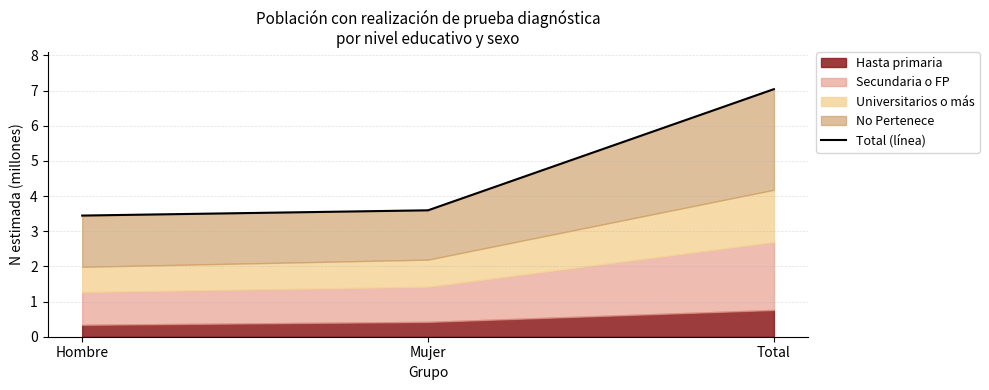

Where is the data nearest to the value 5?

Mujer